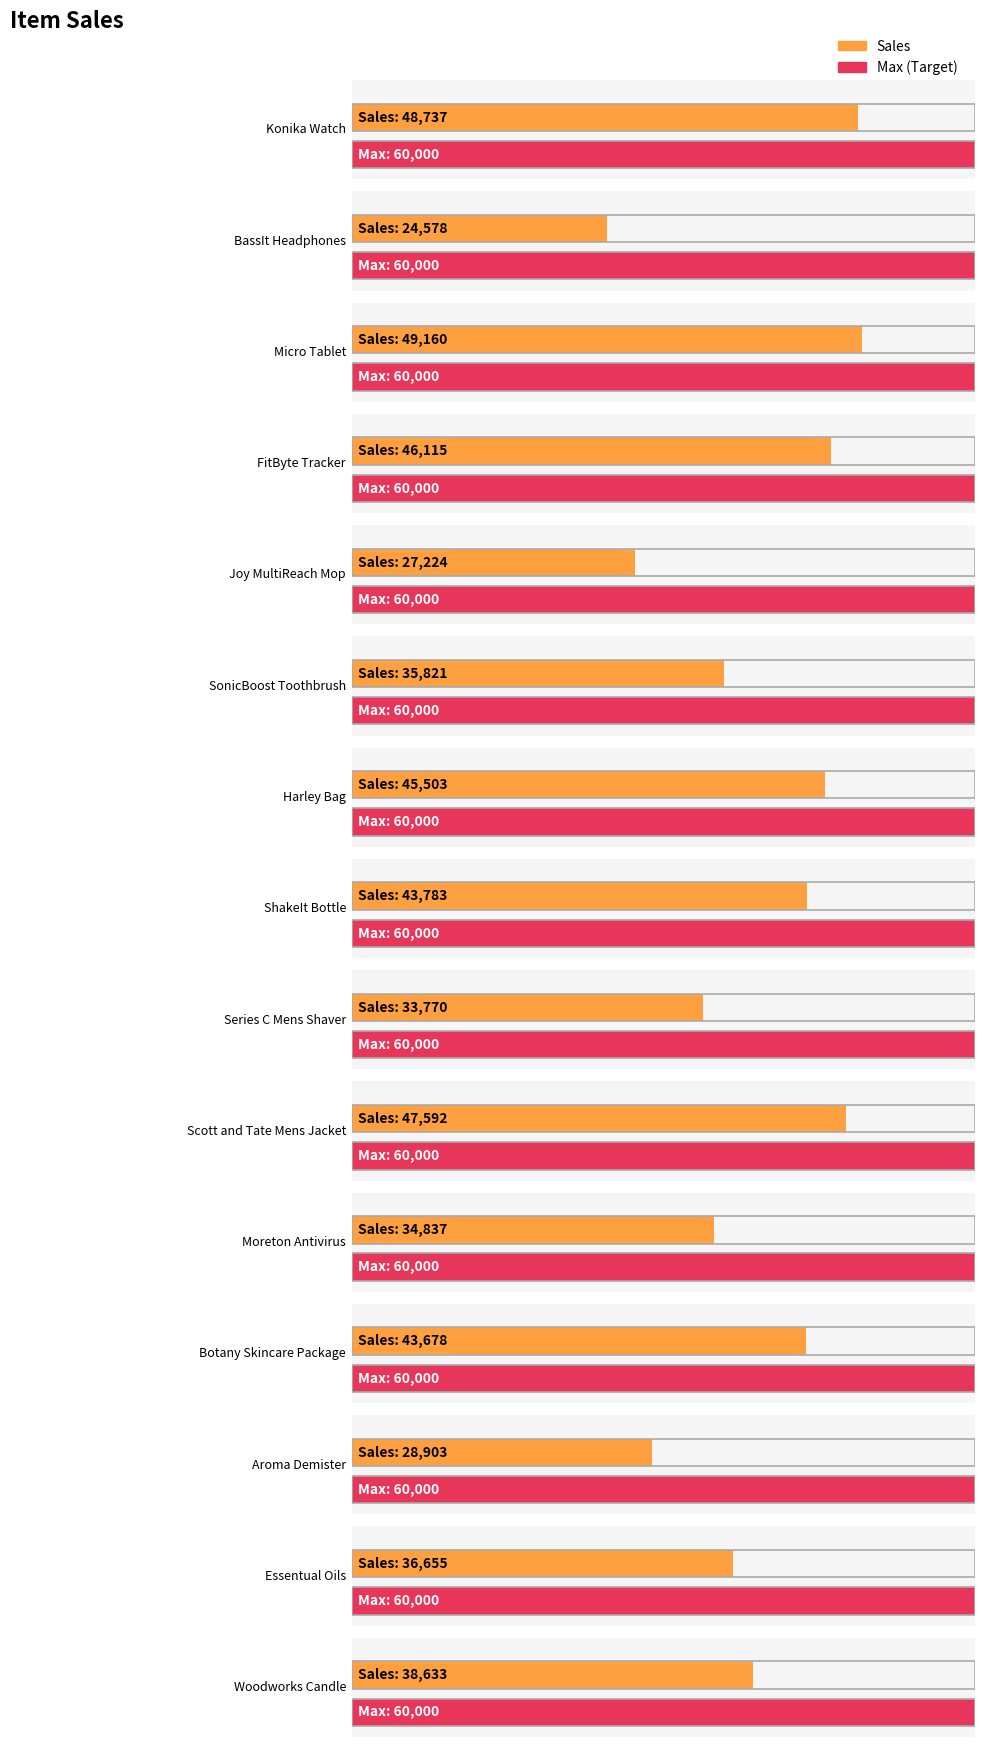

Rank the categories by value from highest to lowest.

Micro Tablet, Konika Watch, Scott and Tate Mens Jacket, FitByte Tracker, Harley Bag, ShakeIt Bottle, Botany Skincare Package, Woodworks Candle, Essentual Oils, SonicBoost Toothbrush, Moreton Antivirus, Series C Mens Shaver, Aroma Demister, Joy MultiReach Mop, BassIt Headphones